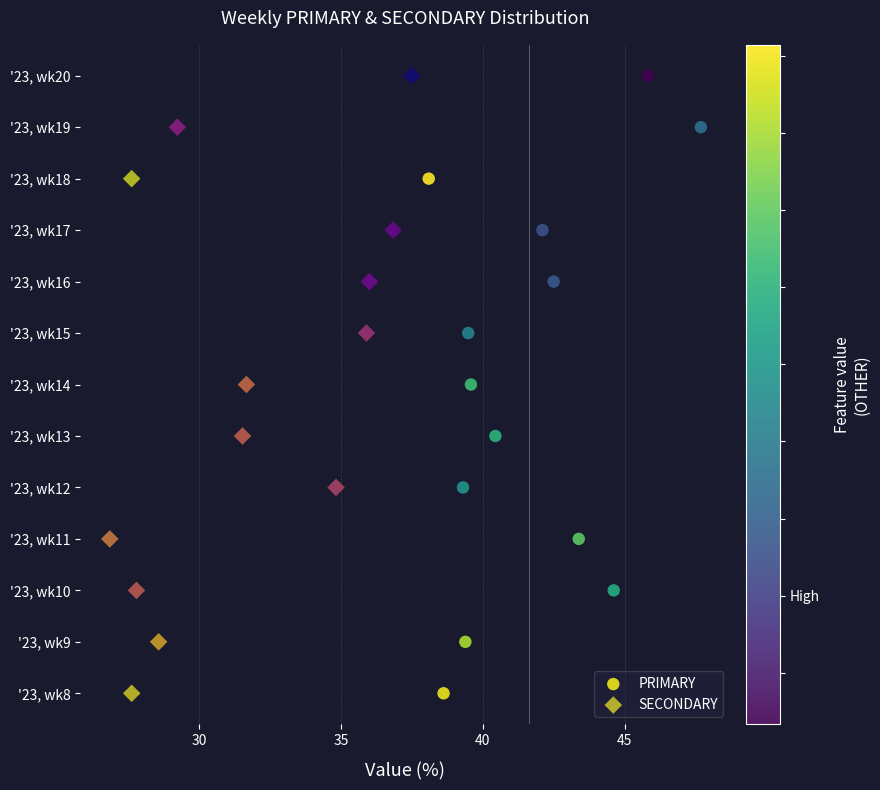

What are all the series names shown in the legend?

PRIMARY, SECONDARY